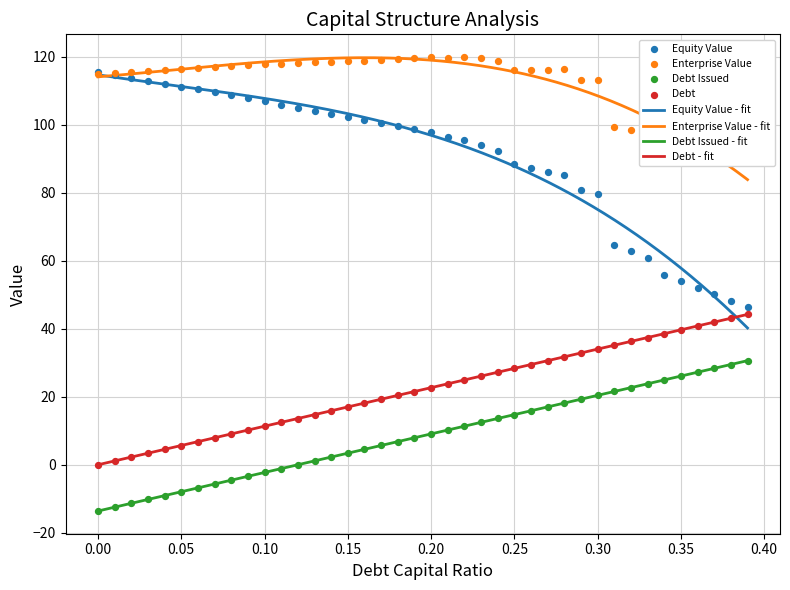

What is the minimum value for Debt Issued - fit?

-13.6